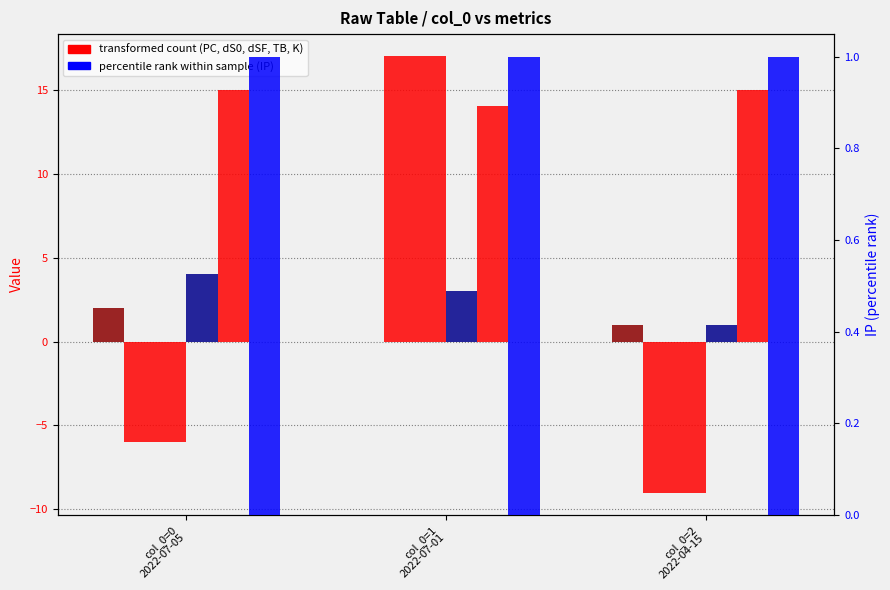

What is the label of the 3rd bar from the right?

col_0=0
2022-07-05